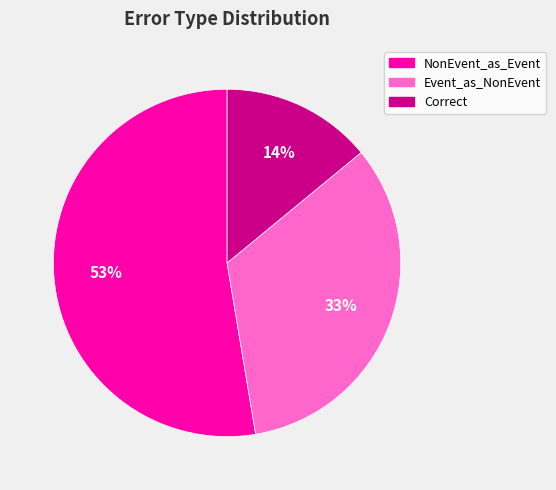

How many segments does this pie chart have?

3